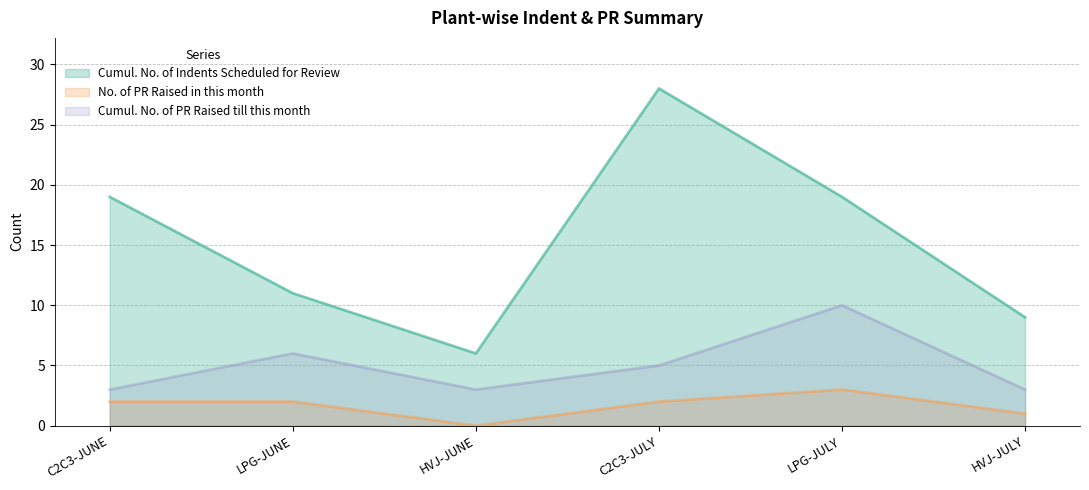

List the labels in order of Cumul. No. of Indents Scheduled for Review value, smallest first.

HVJ-JUNE, HVJ-JULY, LPG-JUNE, C2C3-JUNE, LPG-JULY, C2C3-JULY